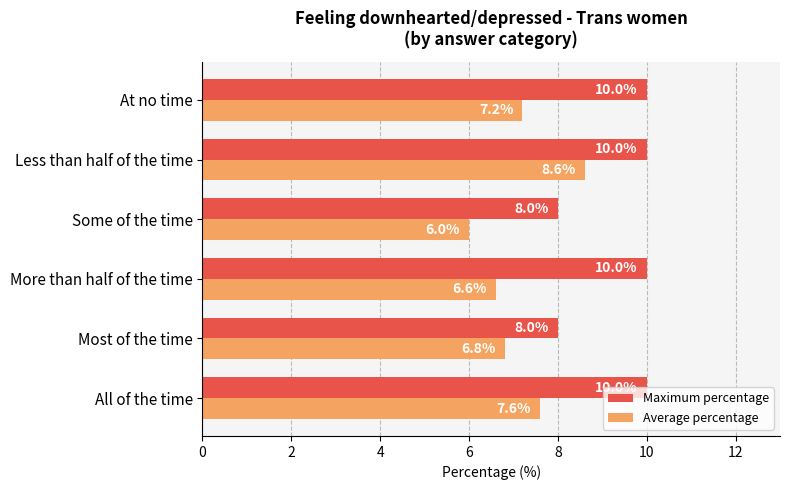

Which series has the largest total across all categories?

Maximum percentage